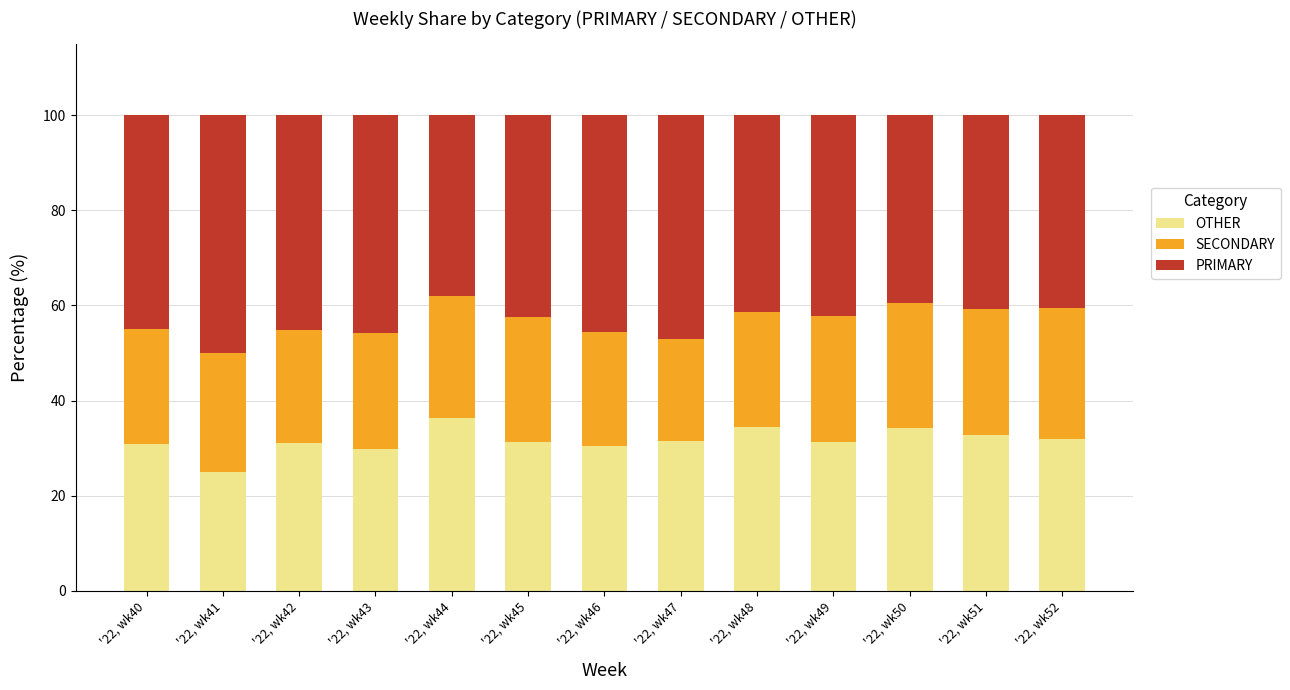

What is the highest value of the OTHER series?

36.4